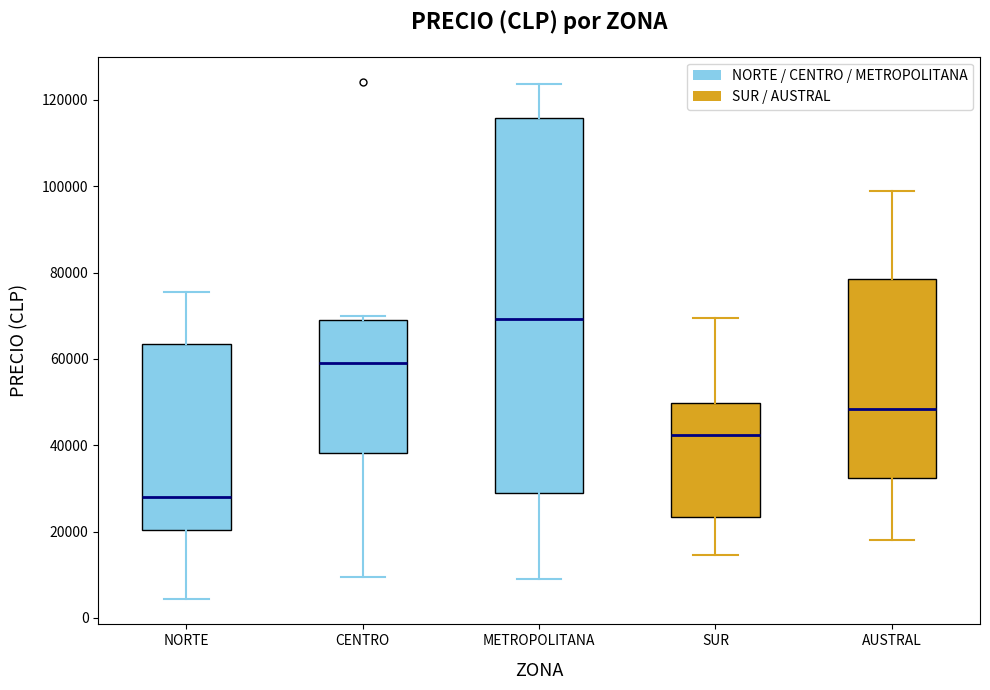

Comparing the boxes themselves (not the whiskers), which one is the tallest?

METROPOLITANA